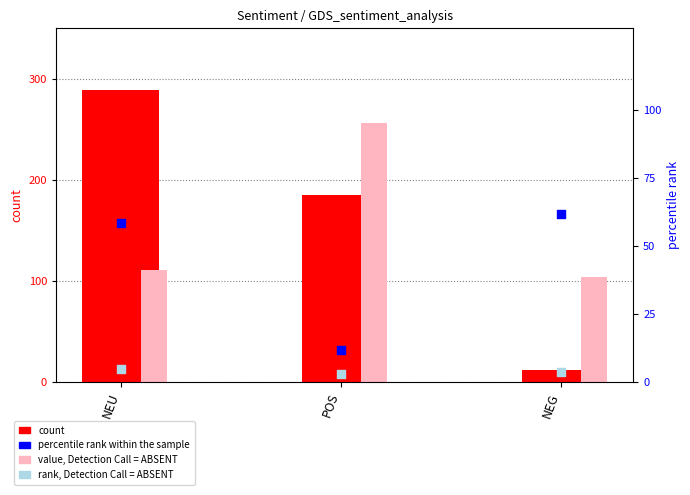

What are all the series names shown in the legend?

count, value, Detection Call = ABSENT, percentile rank within the sample, rank, Detection Call = ABSENT